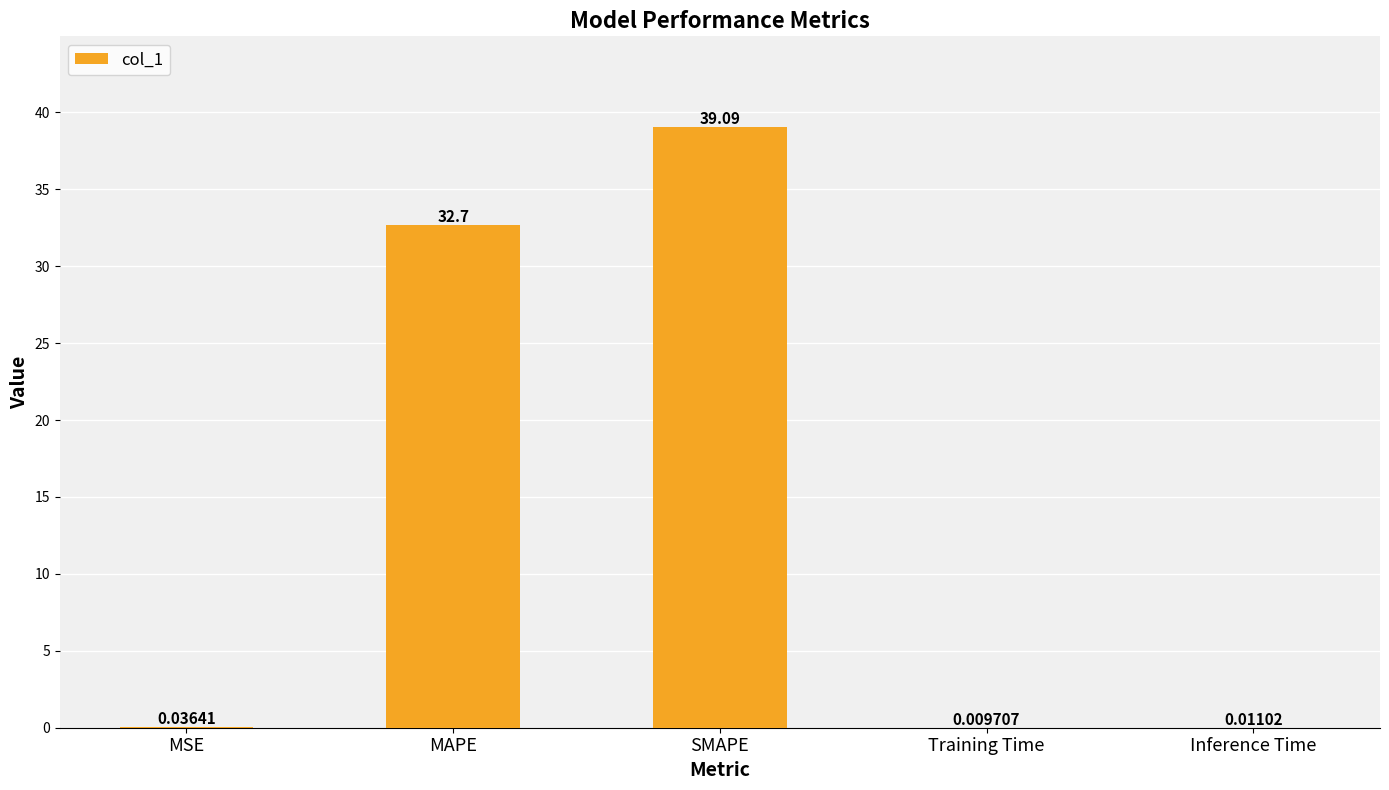

Which category has the highest value across all series?

SMAPE